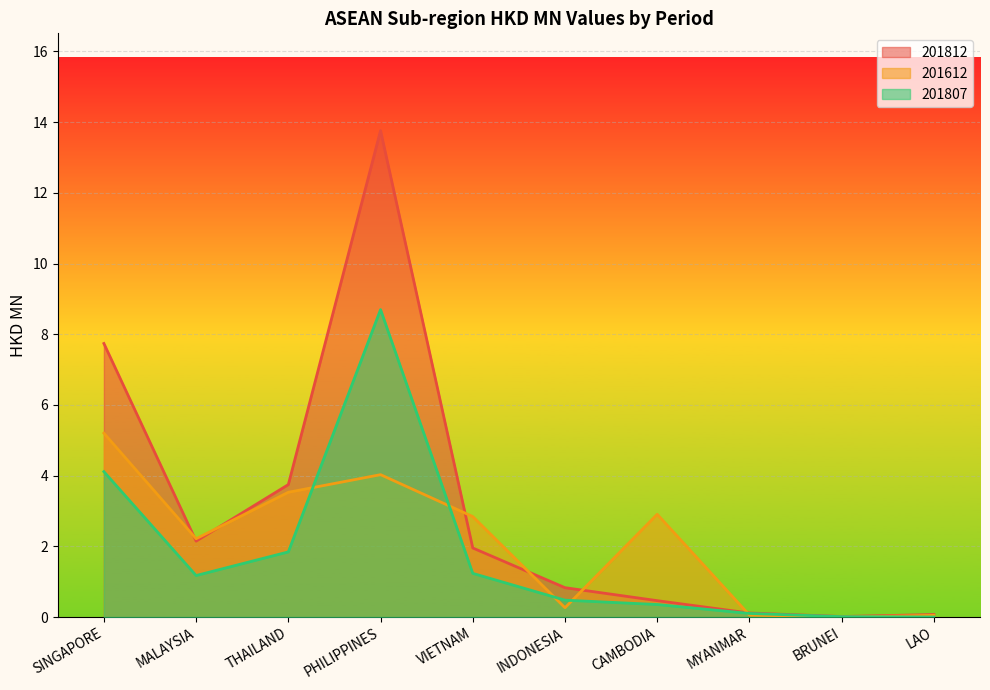

The value of 201612 at LAO is 0.1. True or false?

False